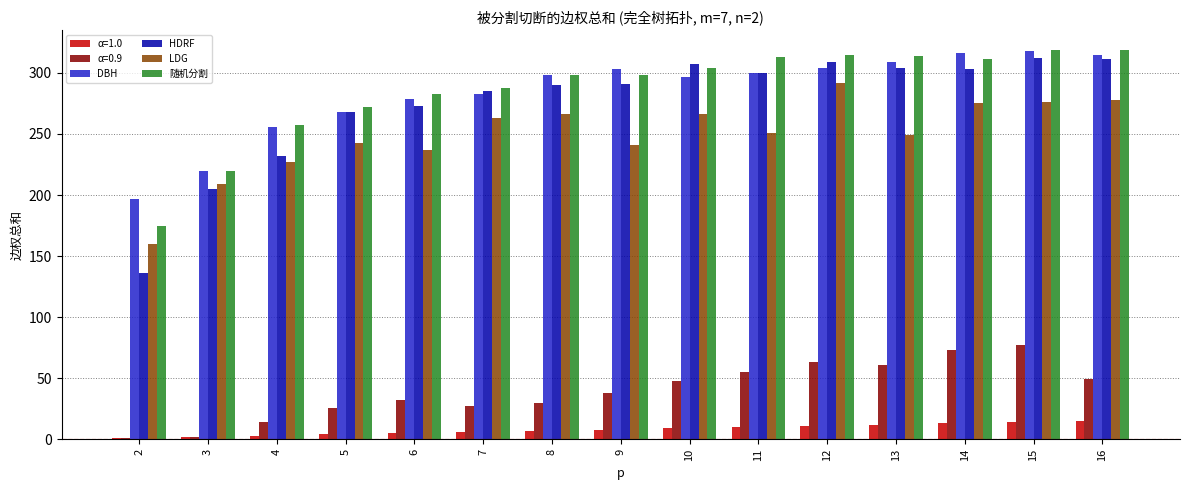

What is the maximum value shown in the chart?

319